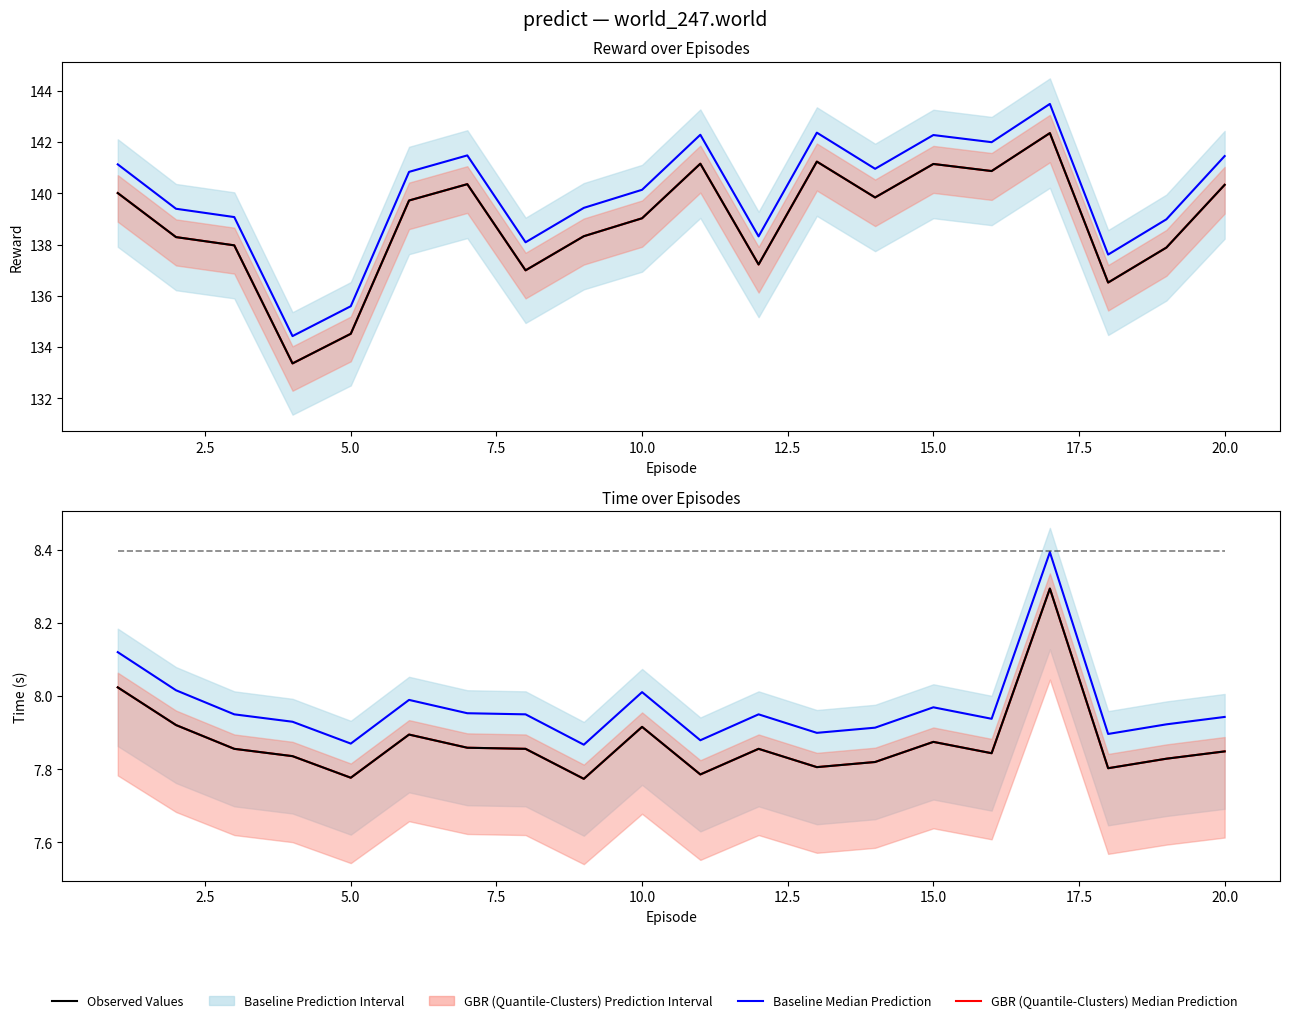

True or false: GBR (Quantile-Clusters) Median Prediction and Optimal Time cross at least once.

False